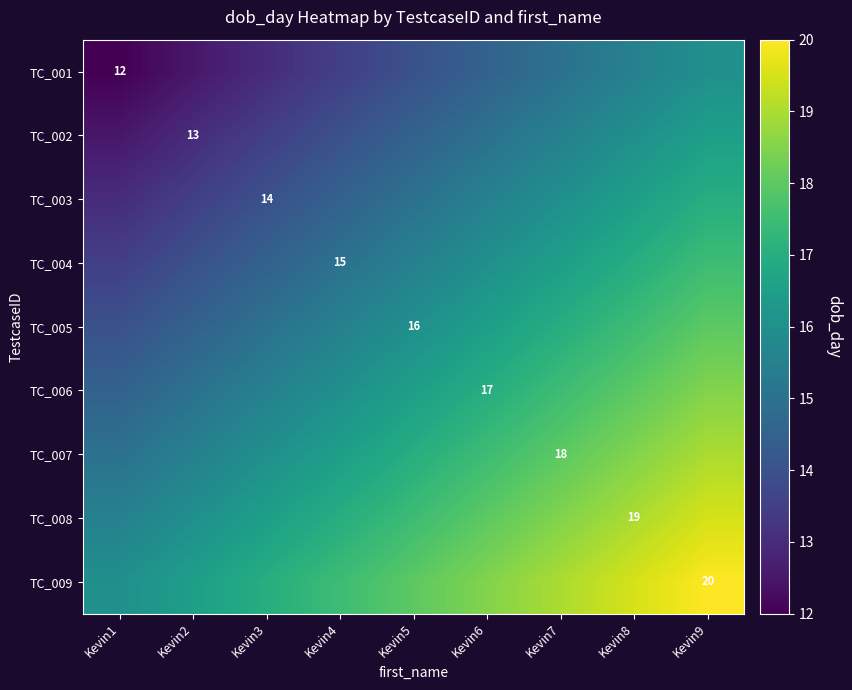

What is the greatest value displayed?

20.0